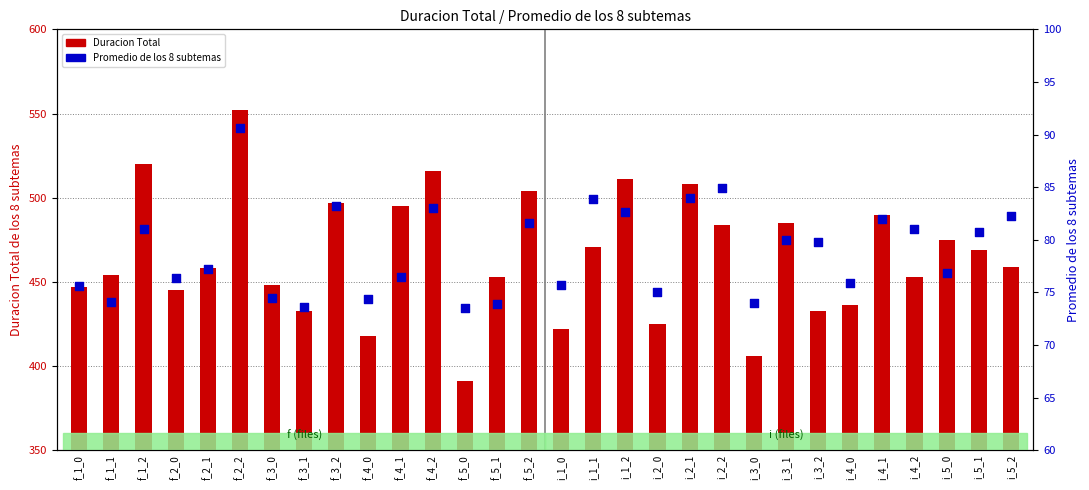

Which series reaches the minimum Y coordinate?

Promedio de los 8 subtemas